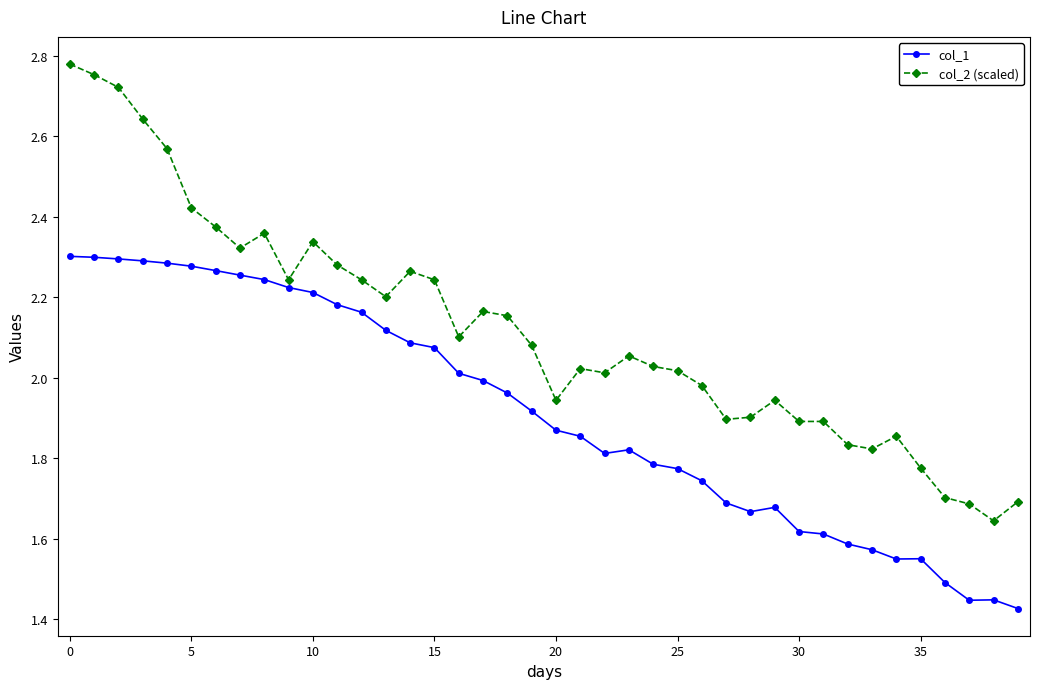

What is the difference between the maximum and minimum values in the col_1 series?

0.9